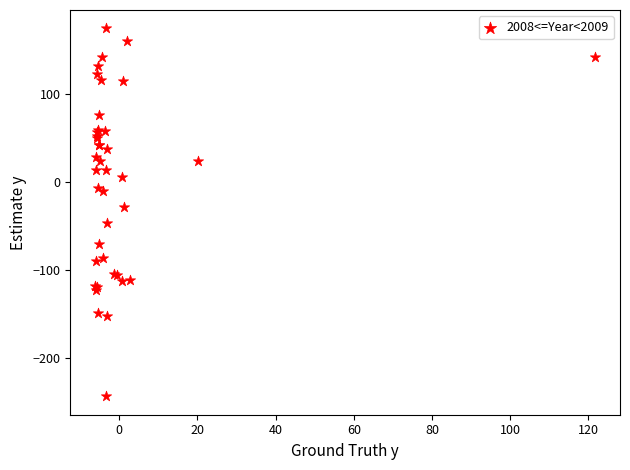

What Y value in the scatter plot is closest to -34?

-28.8